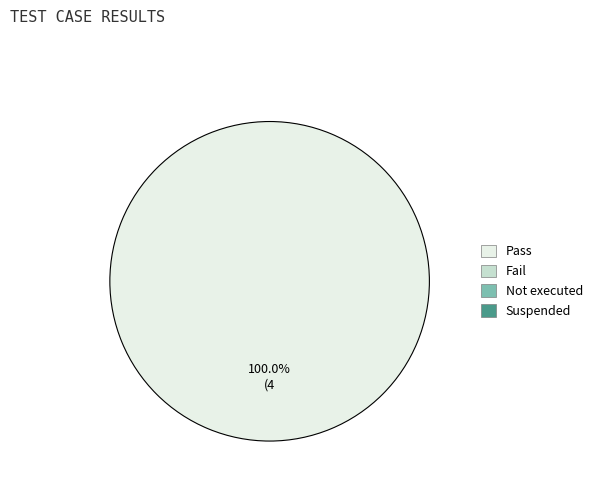

Does any single category account for the majority?

Yes